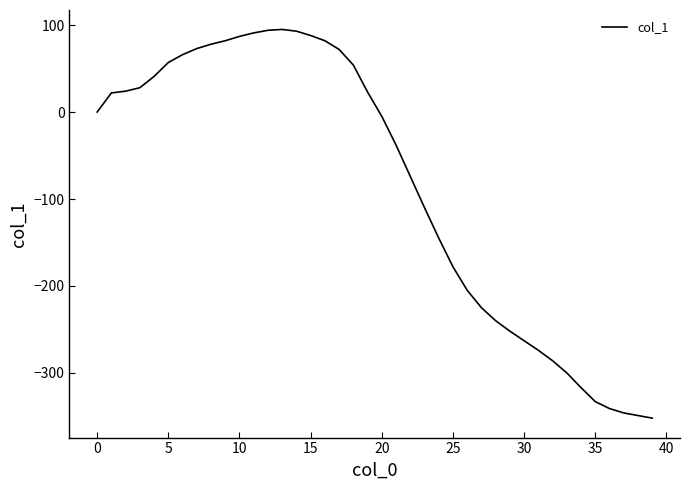

What is the smallest value displayed?

-352